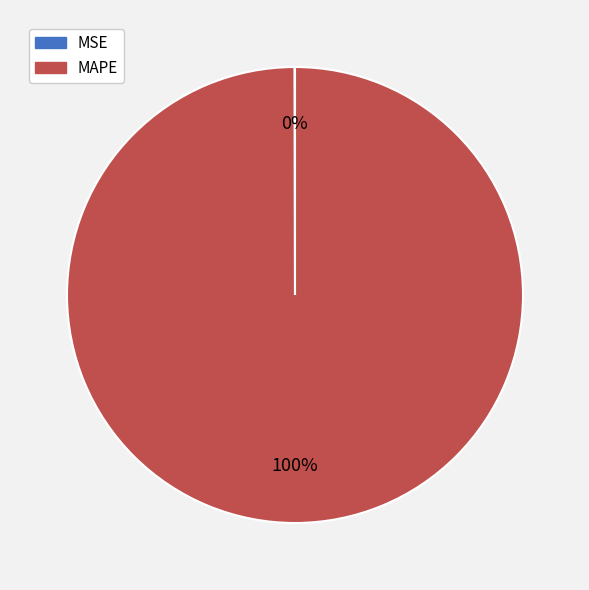

True or false: MAPE accounts for 100% of the total.

True